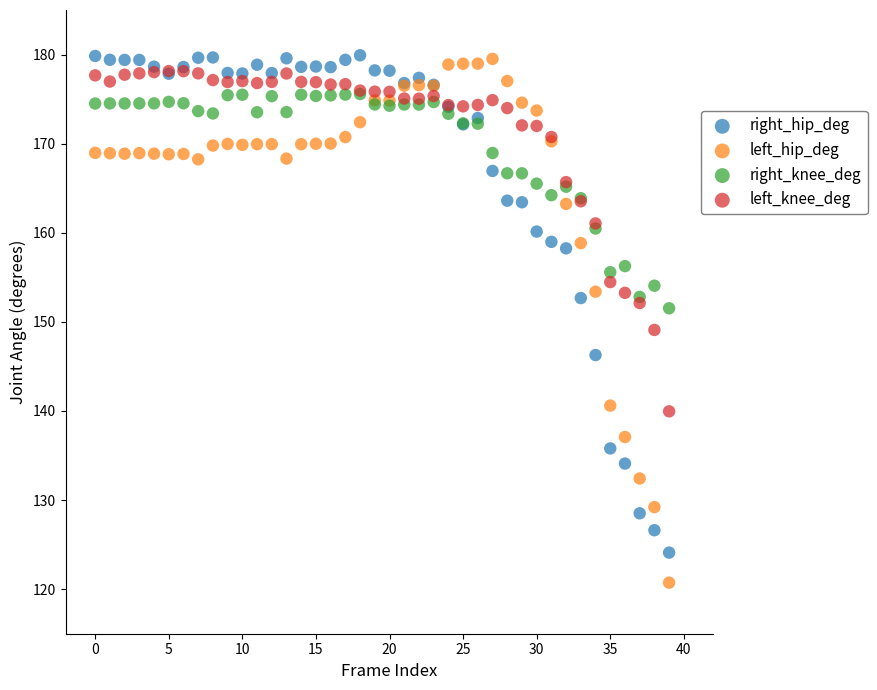

Which series contains the lowest Y value?

left_hip_deg